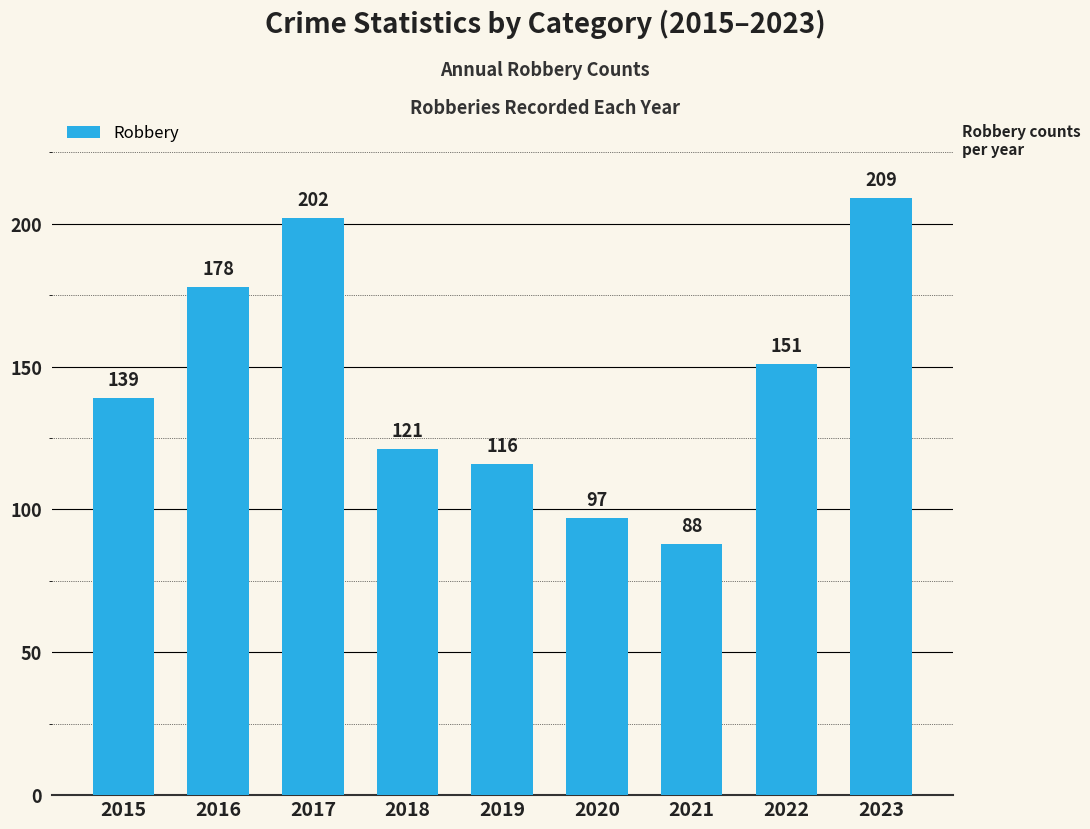

What is the maximum value shown in the chart?

209